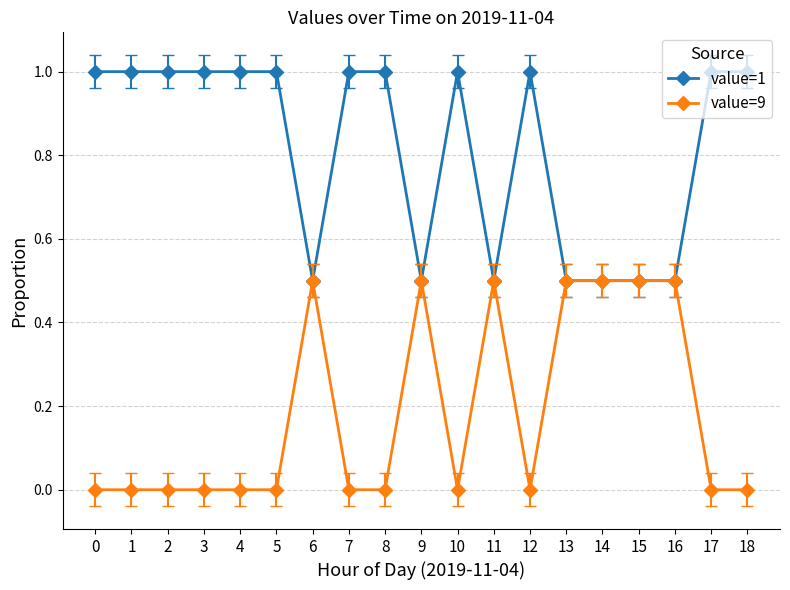

Reading left to right, transcribe all the data shown in this chart.

value=1: 1.0	1.0	1.0	1.0	1.0	1.0	0.5	1.0	1.0	0.5	1.0	0.5	1.0	0.5	0.5	0.5	0.5	1.0	1.0
value=9: 0.0	0.0	0.0	0.0	0.0	0.0	0.5	0.0	0.0	0.5	0.0	0.5	0.0	0.5	0.5	0.5	0.5	0.0	0.0